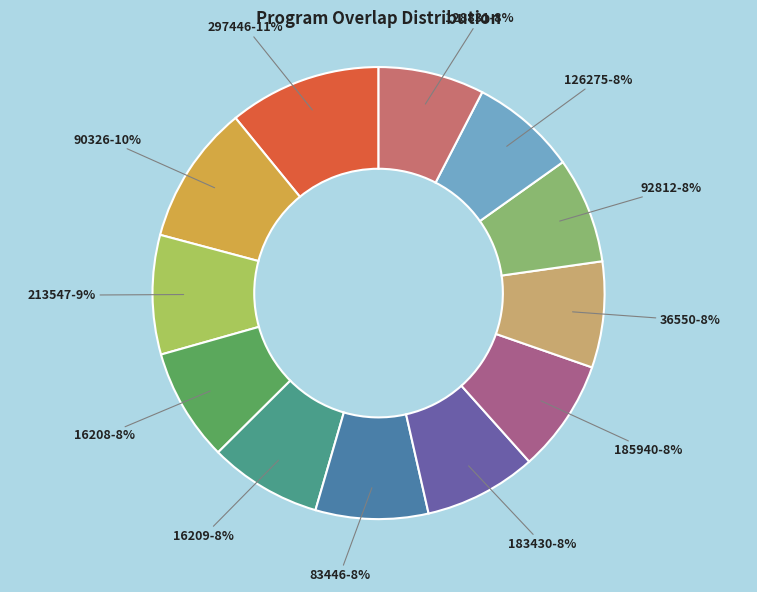

To the nearest percent, what is the difference between the largest and smallest slice percentages?

3%